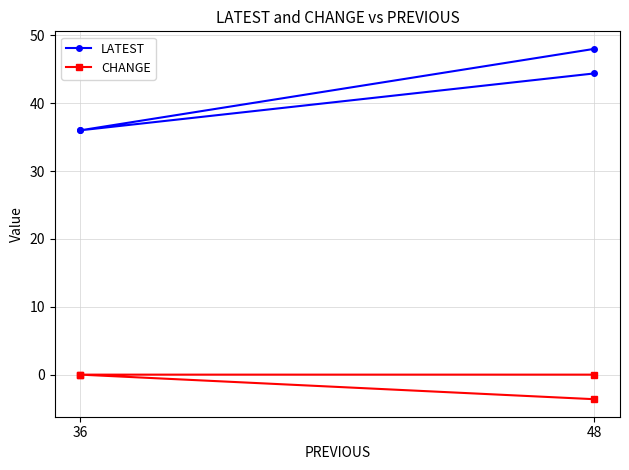

Where is LATEST nearest to the value 42?

48